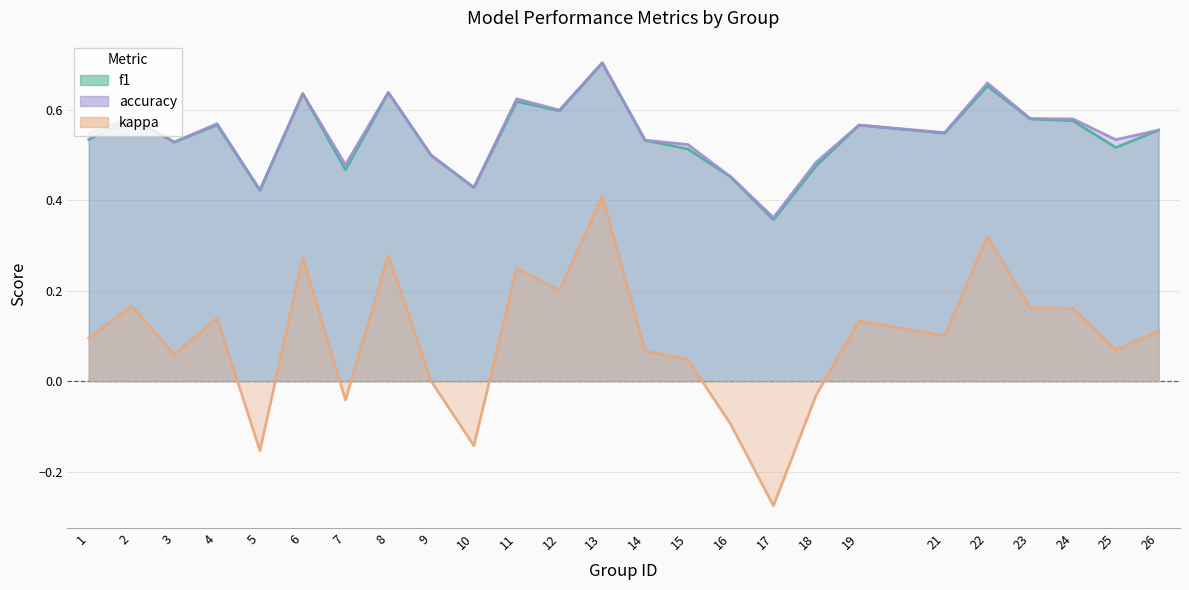

The value of f1 at 22 is 0.3. True or false?

False